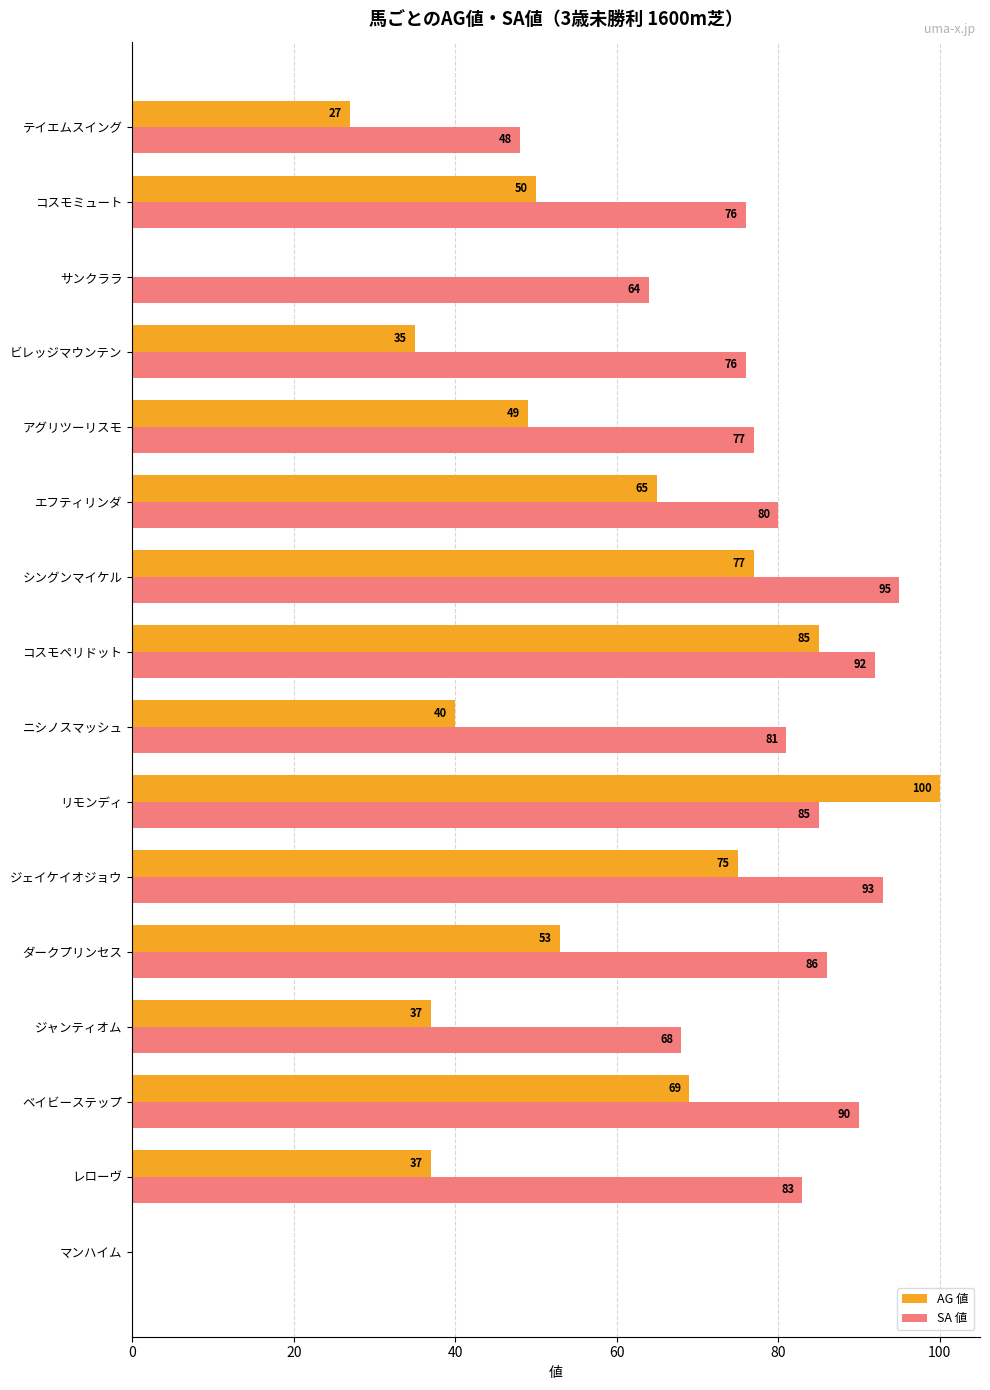

Is it true that AG 値 equals 24 at ニシノスマッシュ?

False